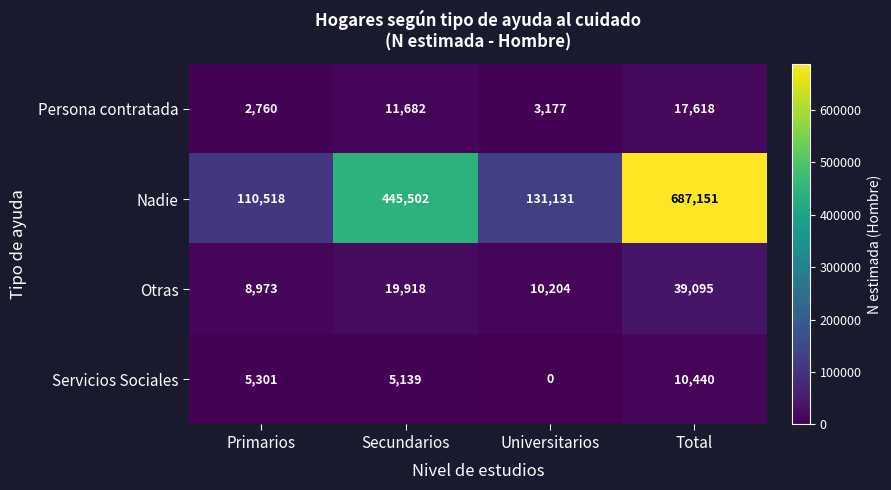

What is the difference between the maximum and minimum values in the Nadie series?

576633